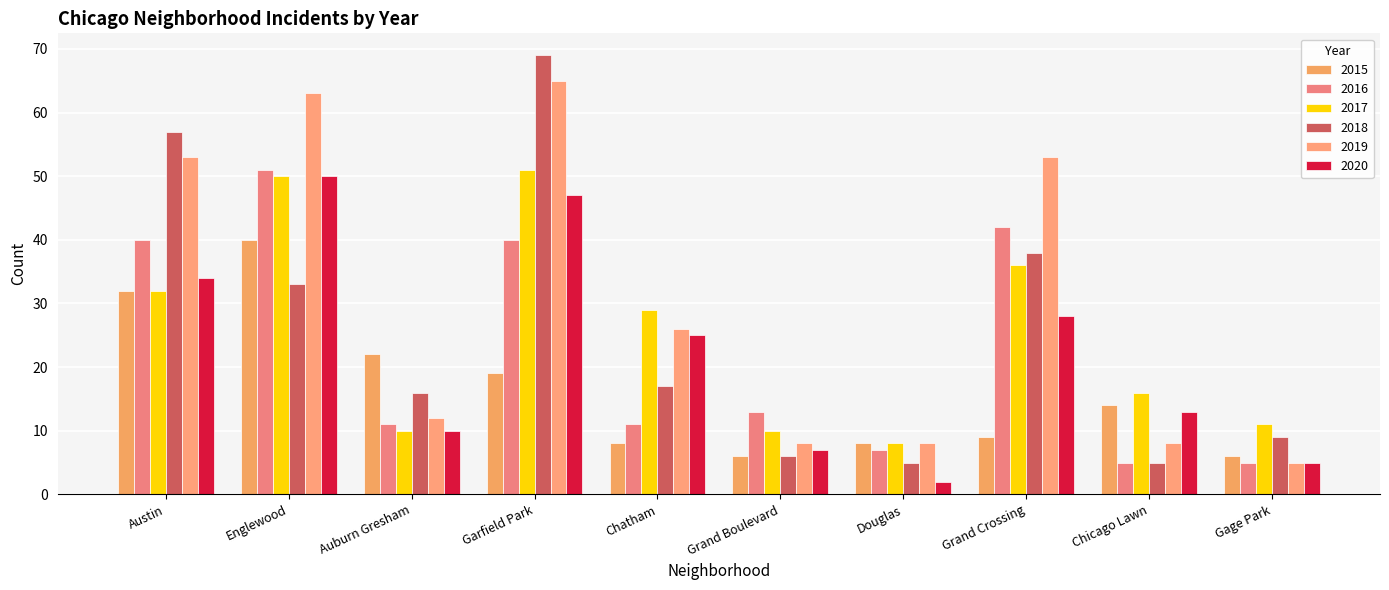

Reading left to right, list all the values displayed in this chart.

2015: 32	40	22	19	8	6	8	9	14	6
2016: 40	51	11	40	11	13	7	42	5	5
2017: 32	50	10	51	29	10	8	36	16	11
2018: 57	33	16	69	17	6	5	38	5	9
2019: 53	63	12	65	26	8	8	53	8	5
2020: 34	50	10	47	25	7	2	28	13	5